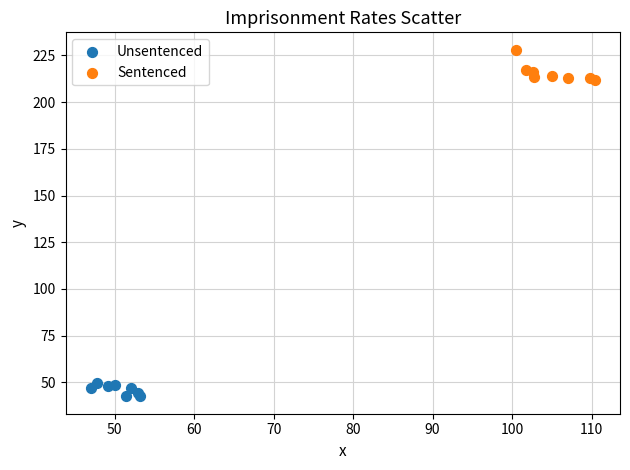

Which series has the widest spread of Y values?

Sentenced